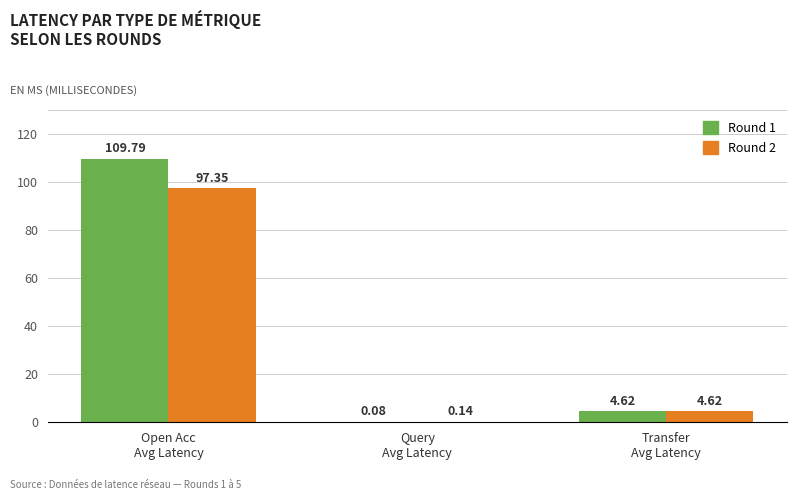

What is the sum of all Round 2 values?

102.1